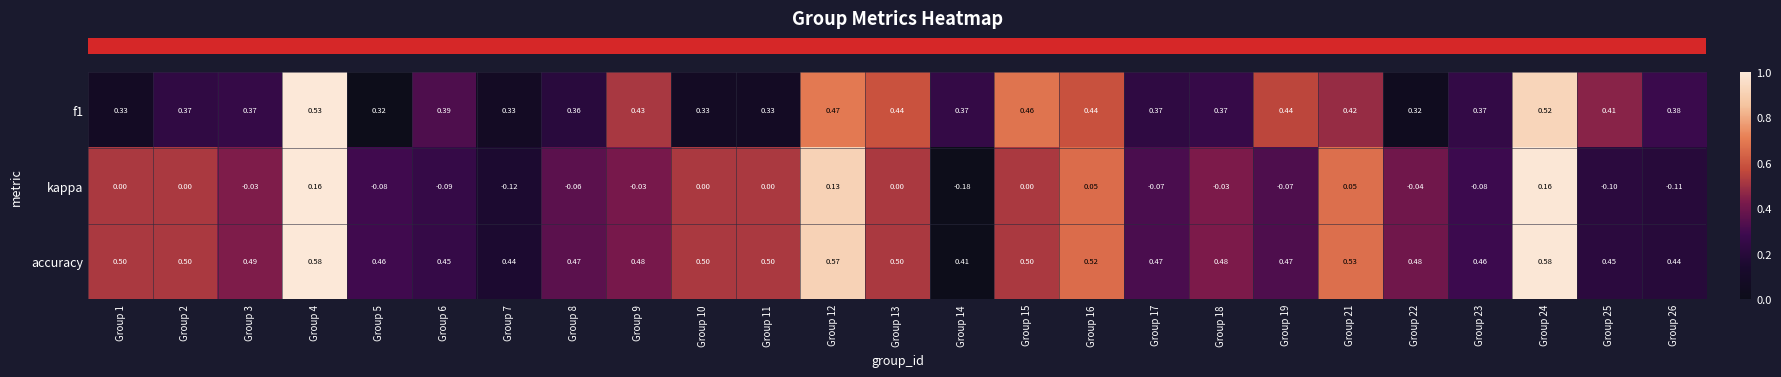

Between Group 13 and Group 21, which series saw the biggest shift?

kappa